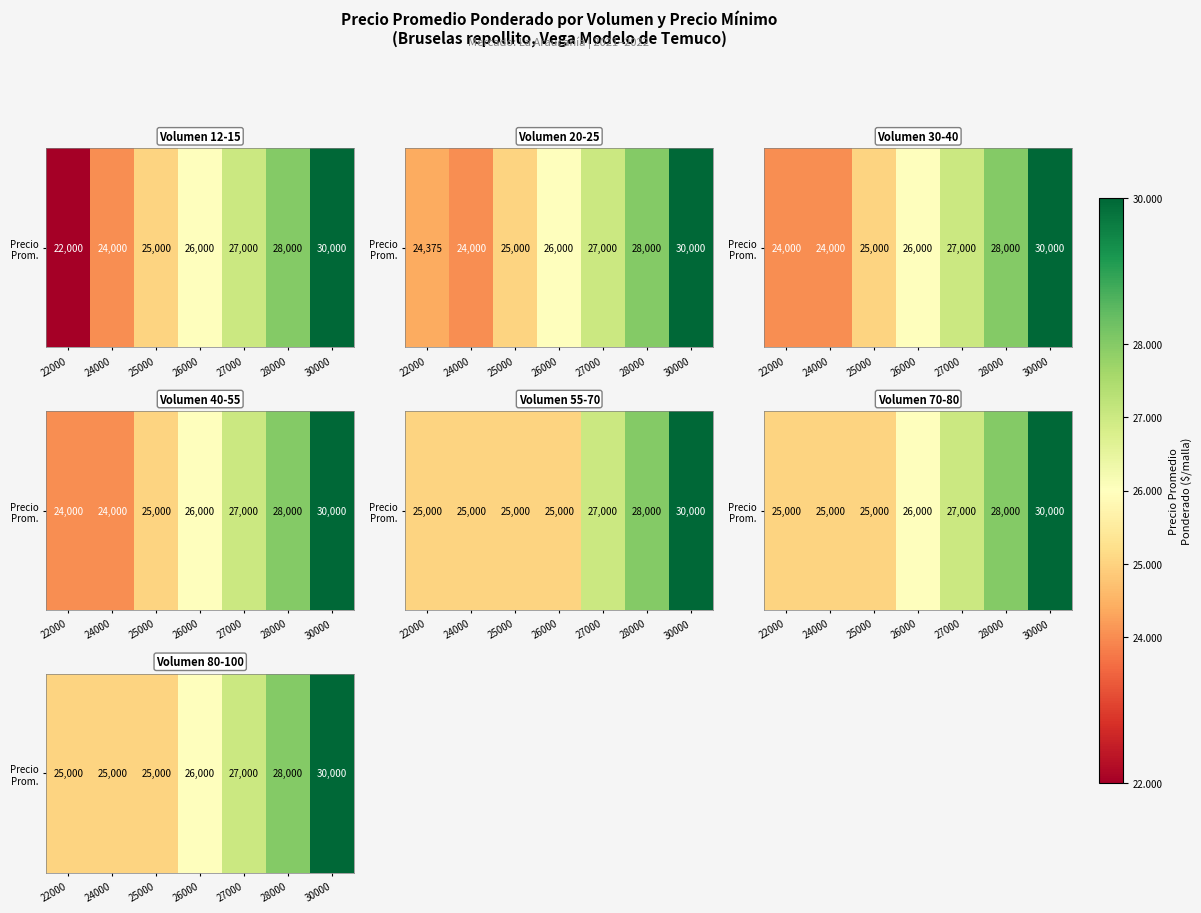

Is it true that the value at 27000 is 46866?

False